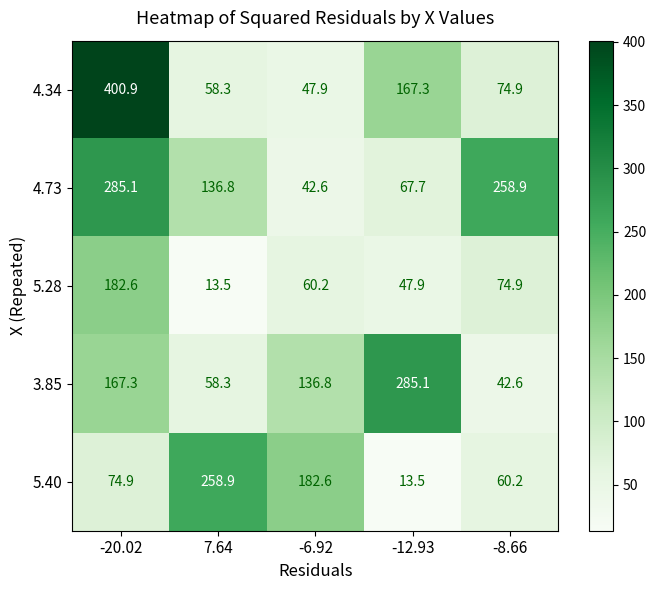

At which label does 5.40 reach its minimum?

-12.93